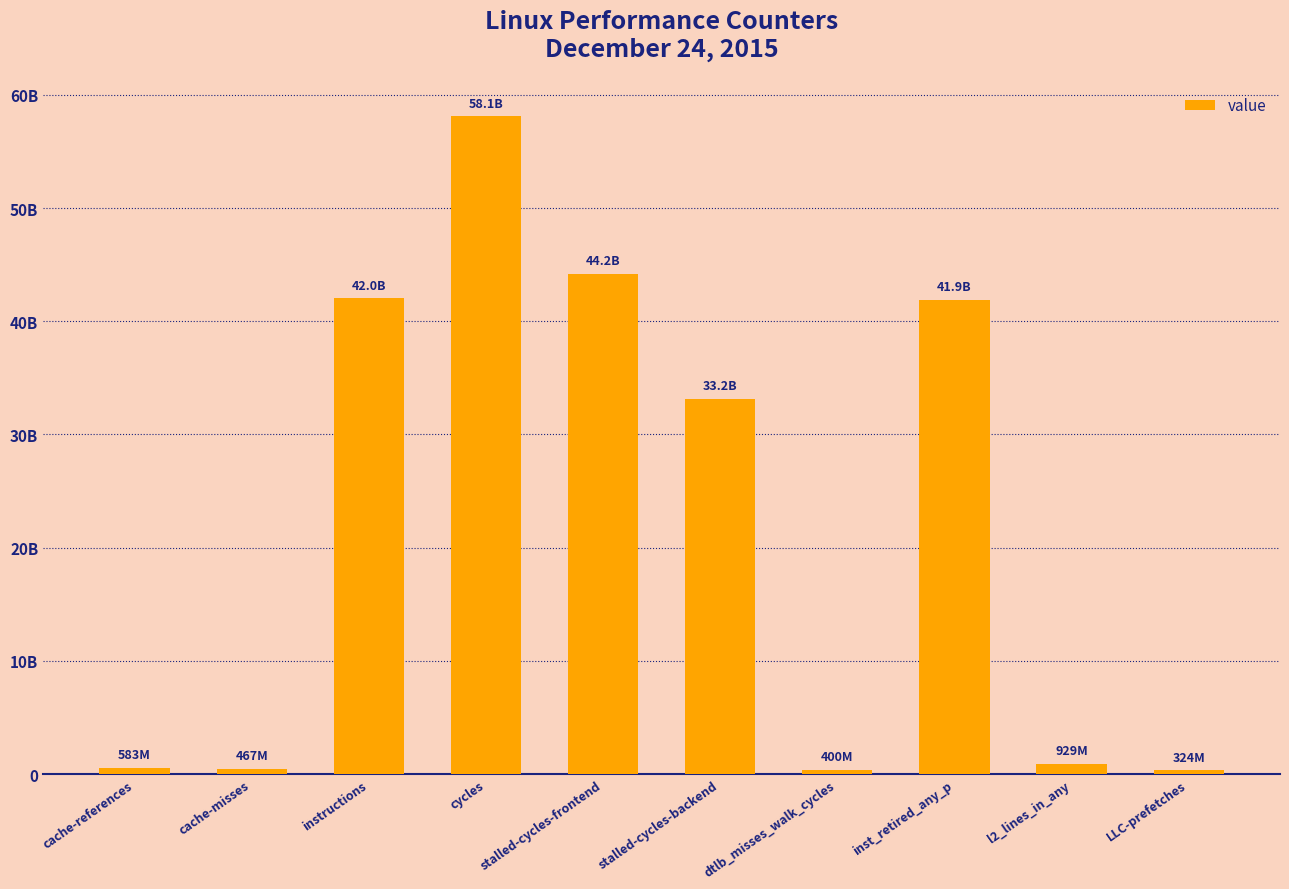

At which category does the chart reach its minimum across all series?

LLC-prefetches